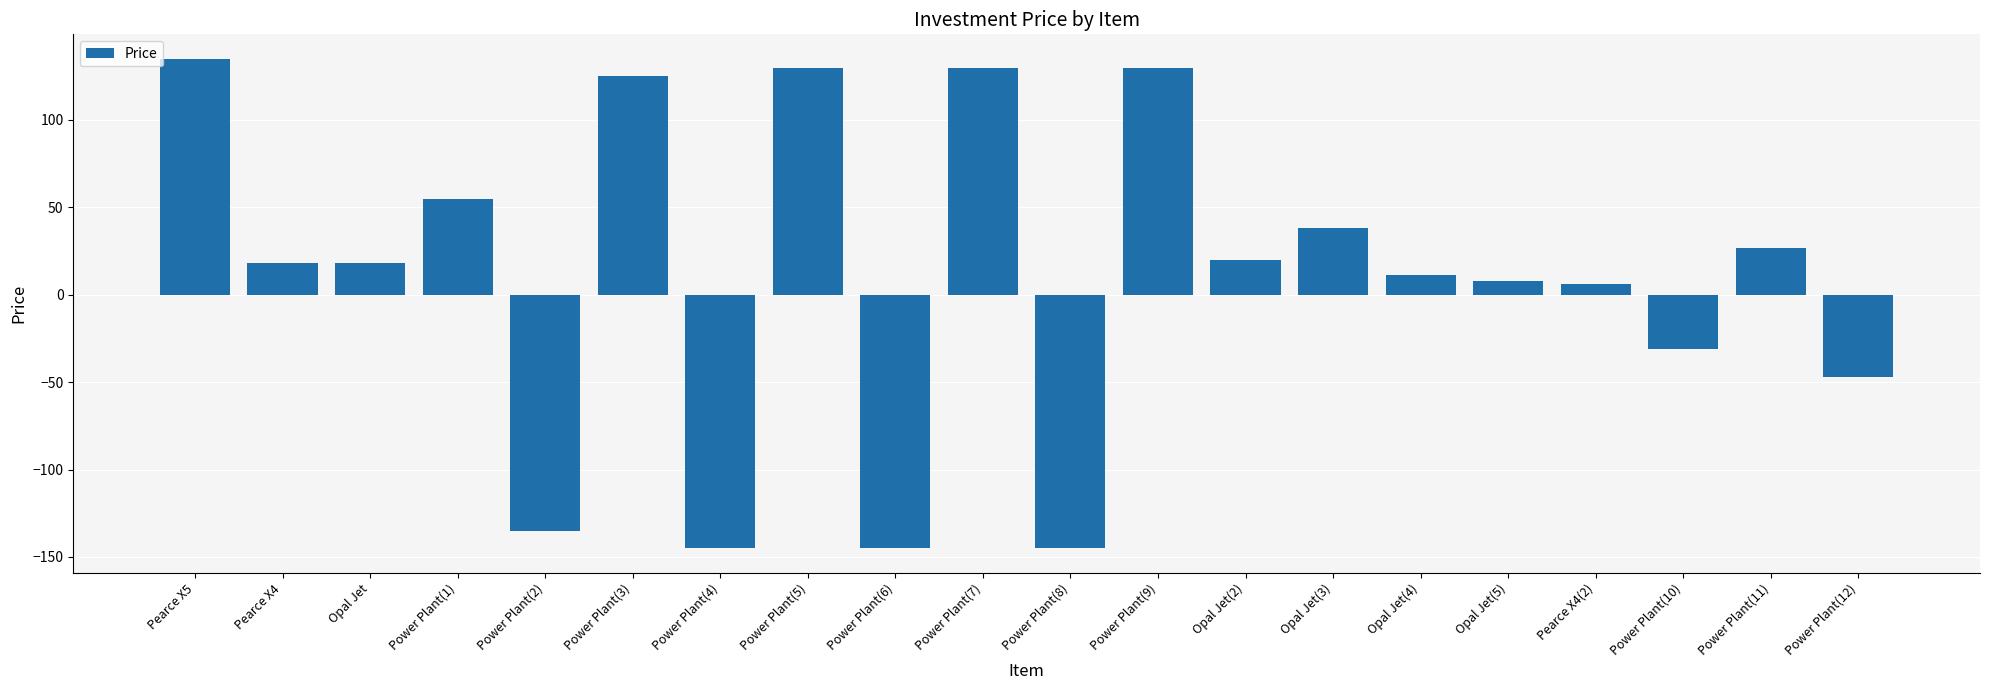

Which category has the highest value across all series?

Pearce X5